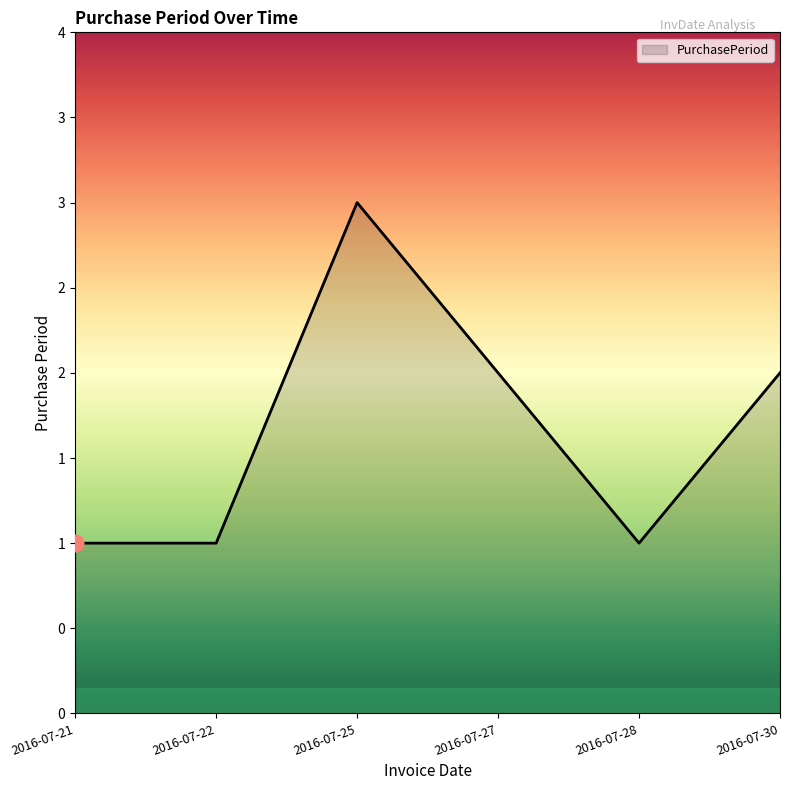

What is the maximum value shown in the chart?

3